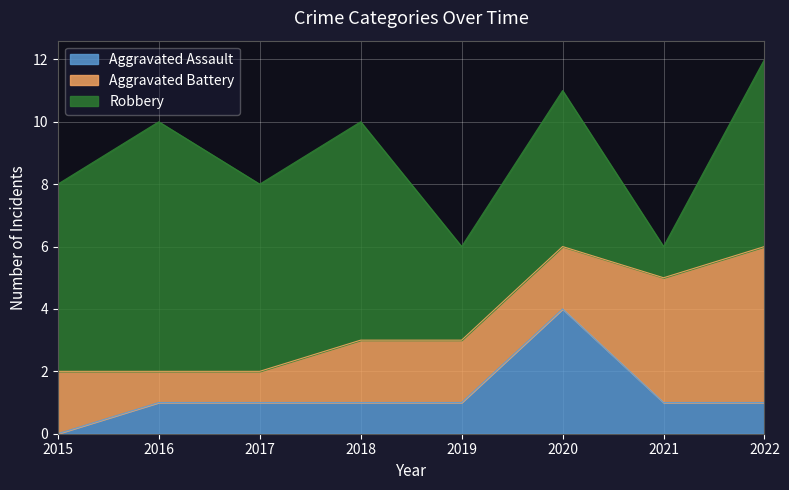

How many Aggravated Assault values are between 1 and 2?

6